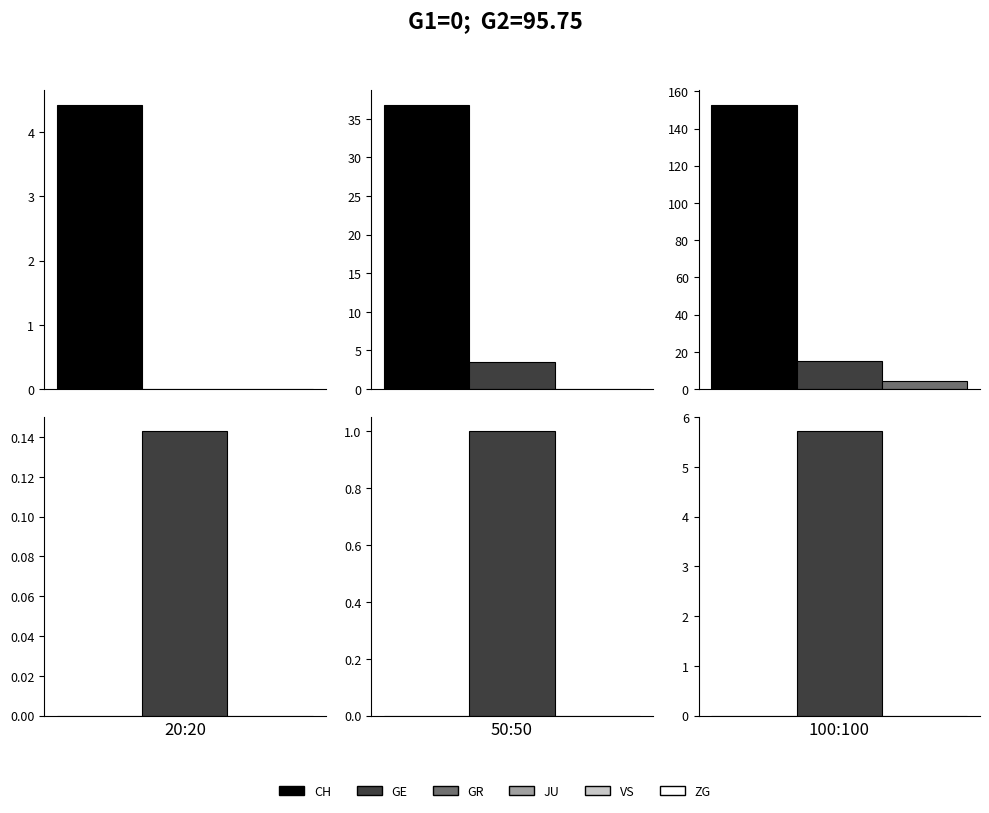

Which series has the largest total across all categories?

CH